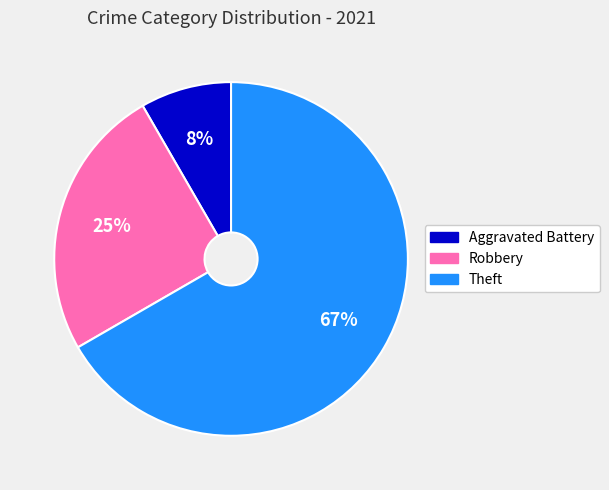

Does any single category account for the majority?

Yes